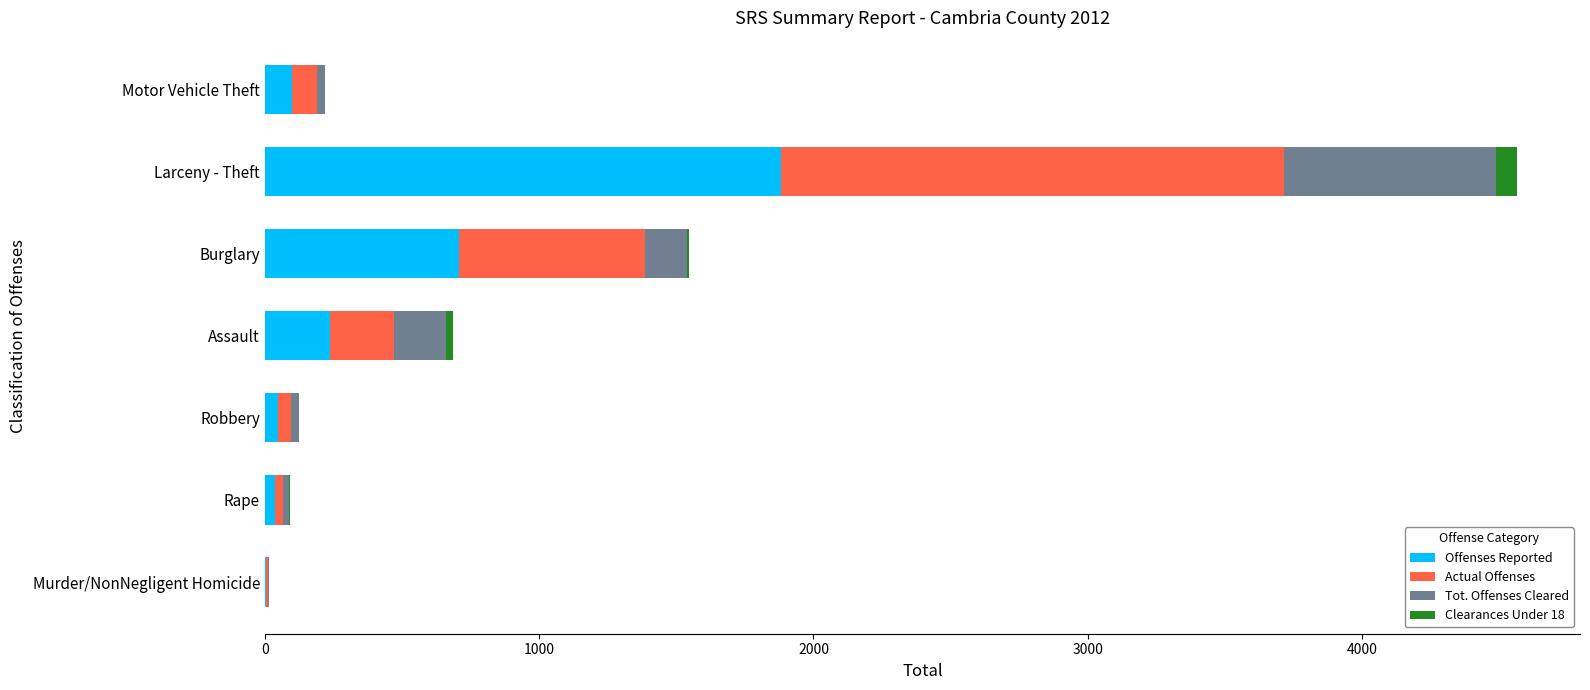

At which category is the sum across all series the highest?

Larceny - Theft